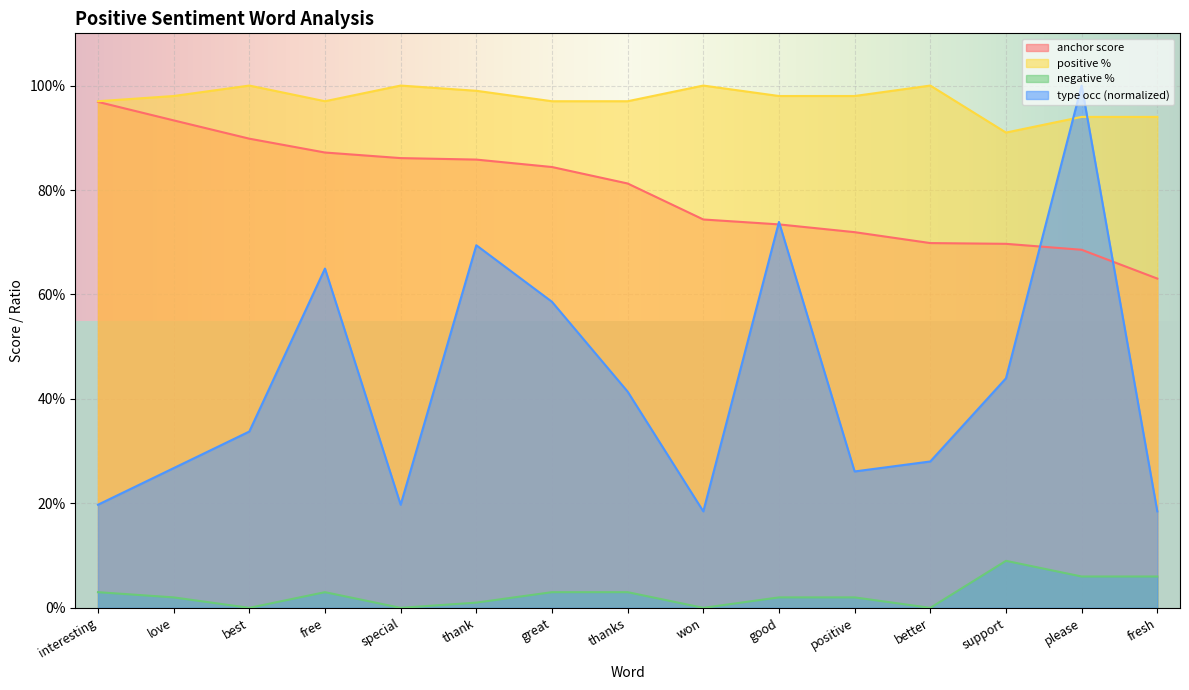

Which category has the highest value across all series?

best